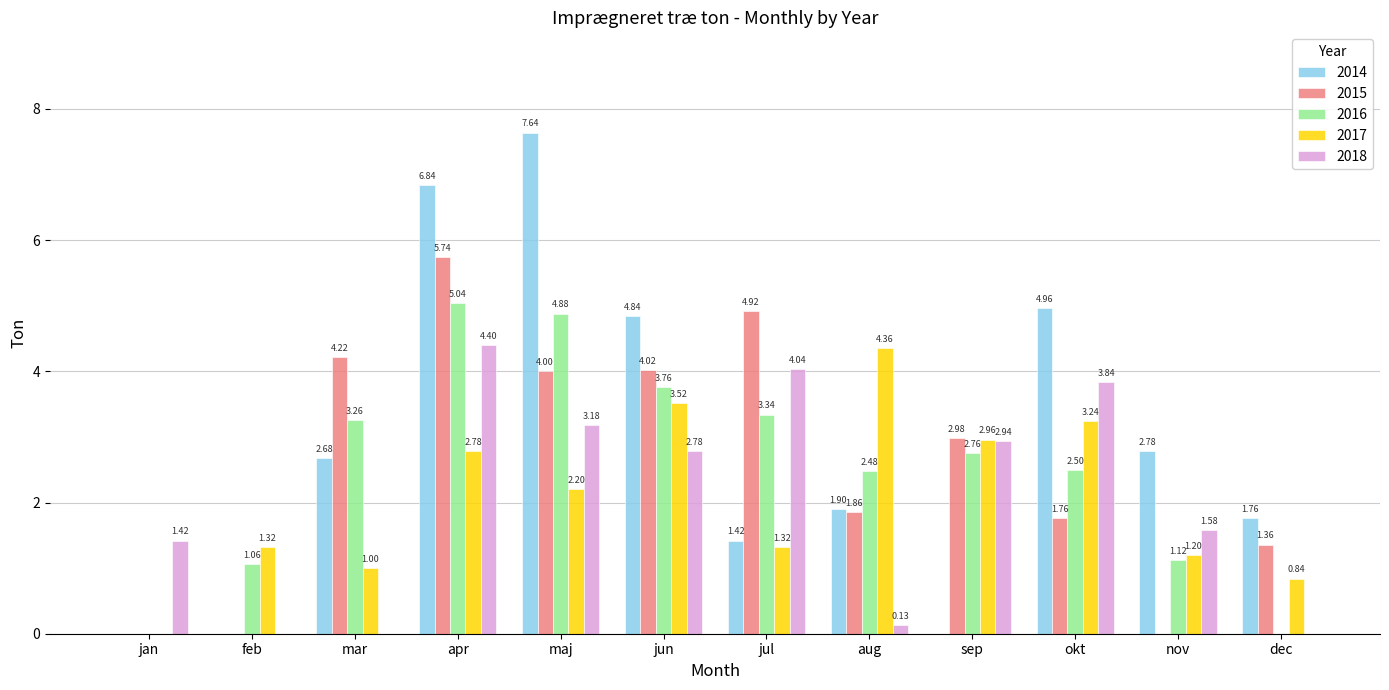

The value of 2015 at dec is 0.4. True or false?

False